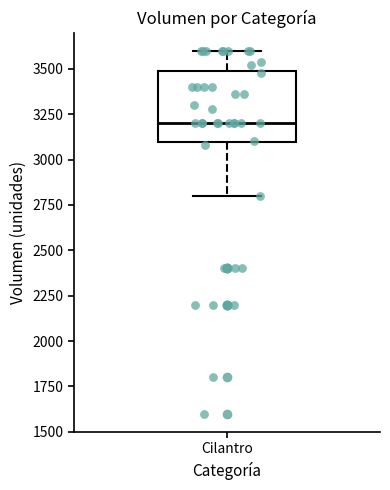

Where does the lower whisker of the box for Cilantro end on the y-axis? The values are not printed on the chart, so give them approximately, as read against the axis.

2800